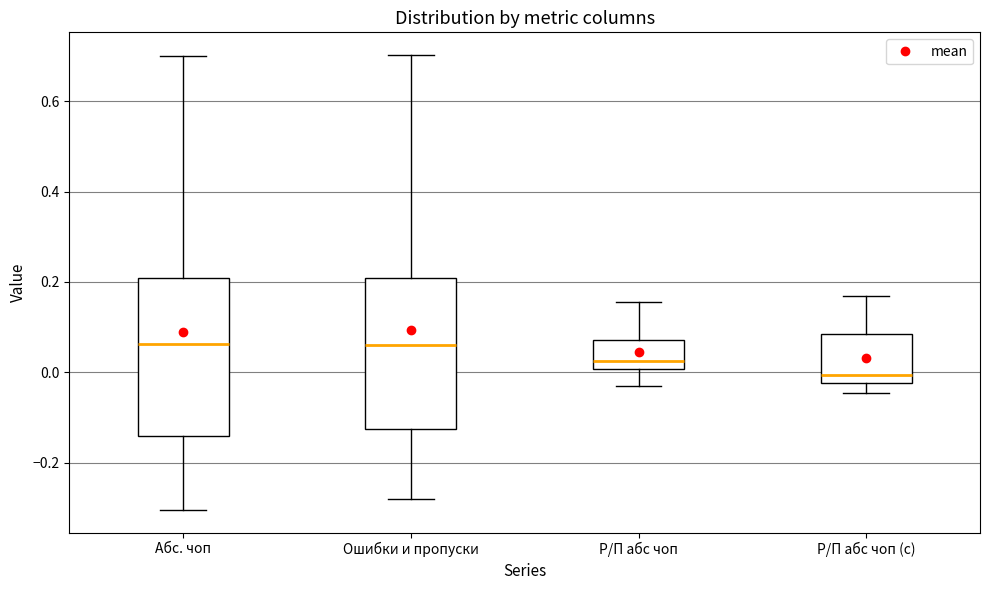

Reading left to right, read every box against the y-axis: the position of its median line, the range the box covers, and the ends of its whiskers. The values are not printed on the chart, so give them approximately, as read against the axis.

Абс. чоп: median 0.06, box -0.14 to 0.20, whiskers -0.30 to 0.70
Ошибки и пропуски: median 0.06, box -0.12 to 0.20, whiskers -0.28 to 0.70
Р/П абс чоп: median 0.02, box 0.00 to 0.08, whiskers -0.02 to 0.16
Р/П абс чоп (с): median 0.00, box -0.02 to 0.08, whiskers -0.04 to 0.16